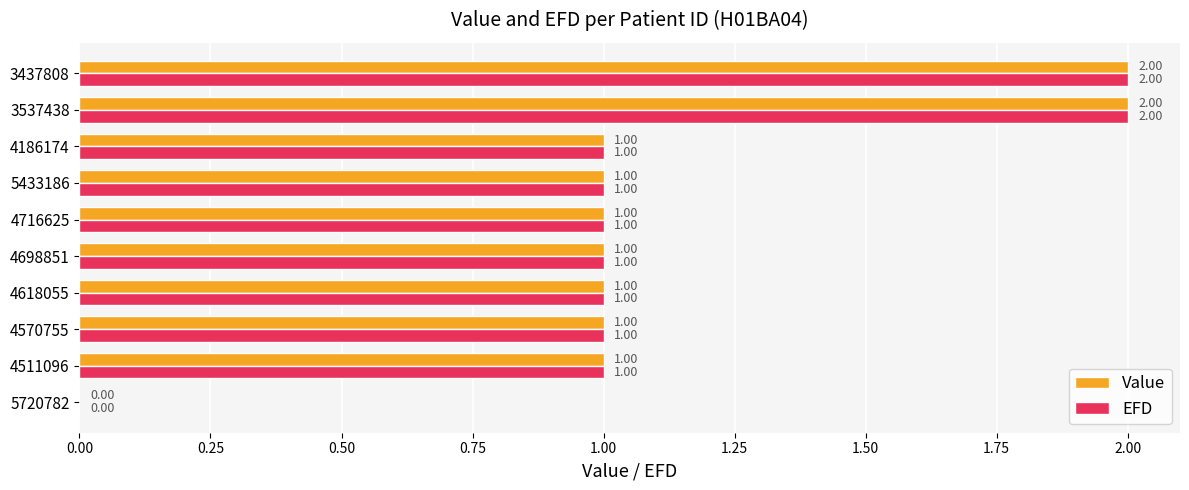

How many distinct data groups are displayed?

2